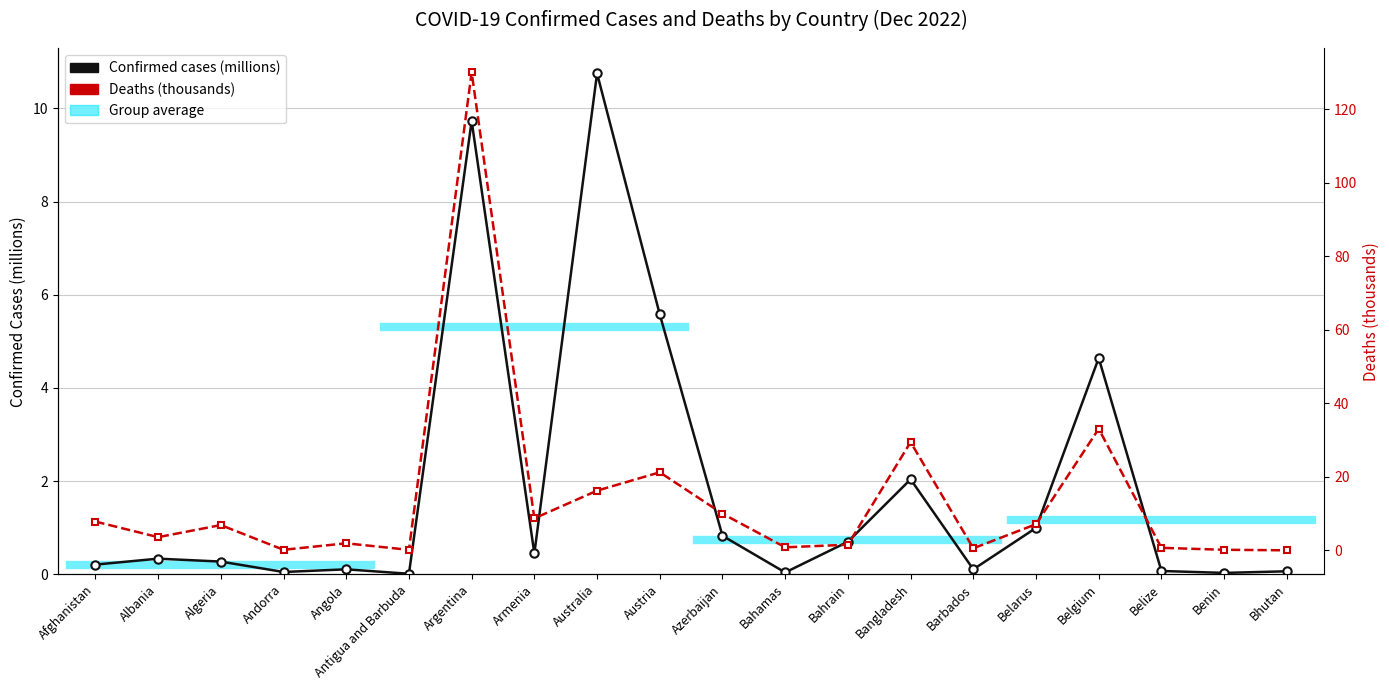

Rank the series by their maximum value, from highest to lowest.

Deaths (thousands), Confirmed cases (millions)